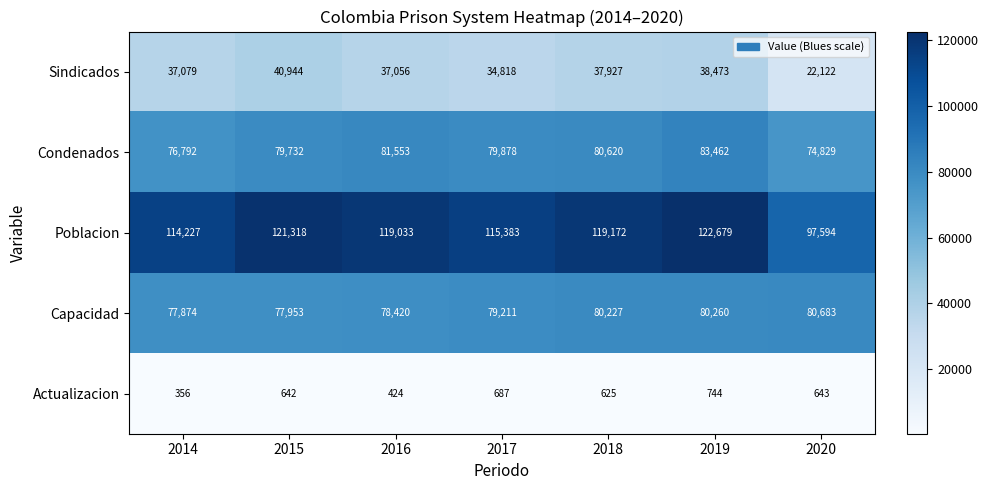

Rank the series by their maximum value, from highest to lowest.

Poblacion, Condenados, Capacidad, Sindicados, Actualizacion